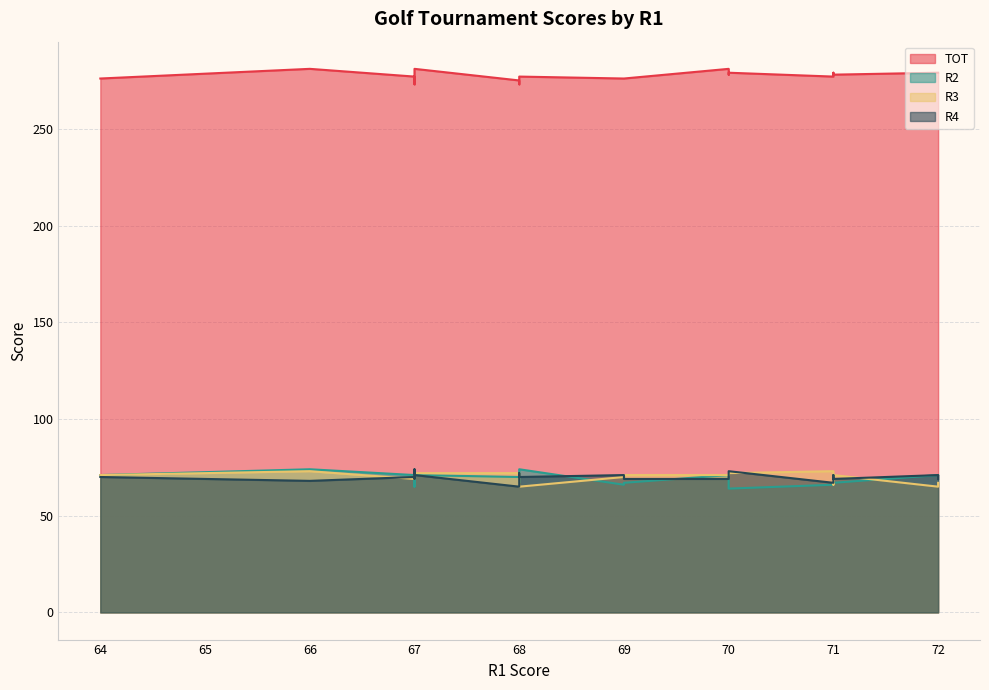

What is the total value across all series at 69?

483